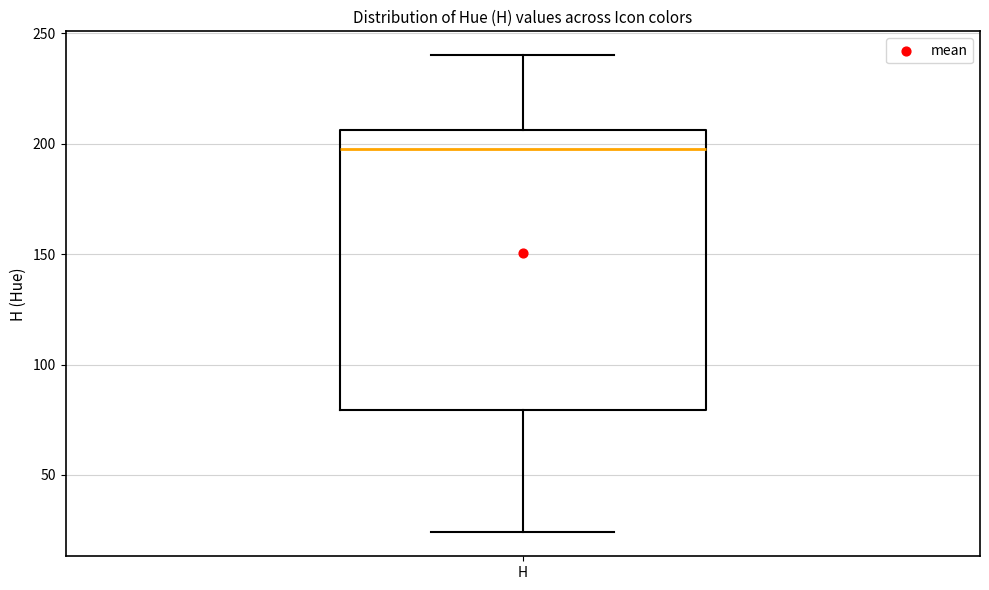

Read this box plot against the y-axis: the position of the median line, the range covered by the box, and the ends of both whiskers. The values are not printed on the chart, so give them approximately, as read against the axis.

median 195, box 80 to 205, whiskers 25 to 240